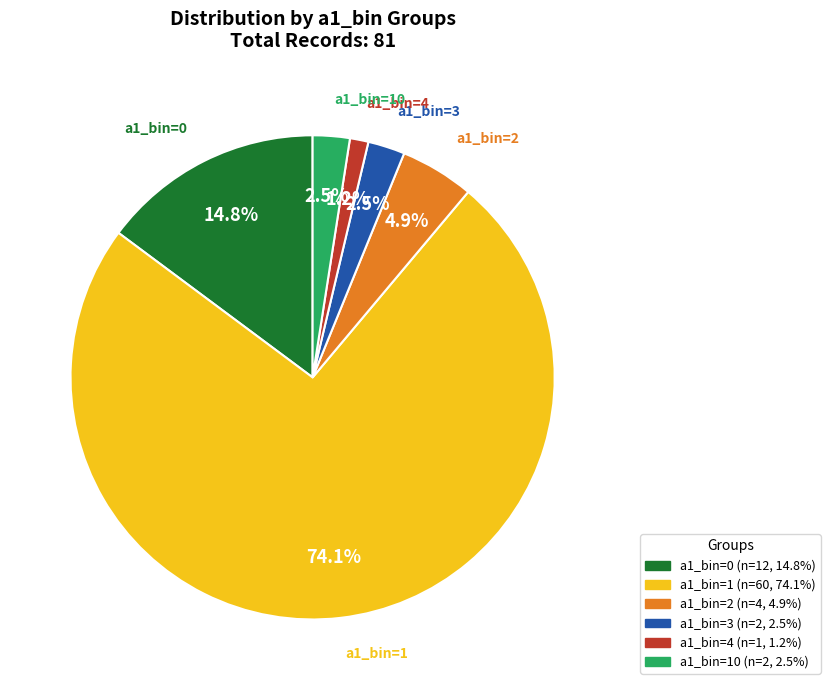

Is there a majority slice in this chart?

Yes